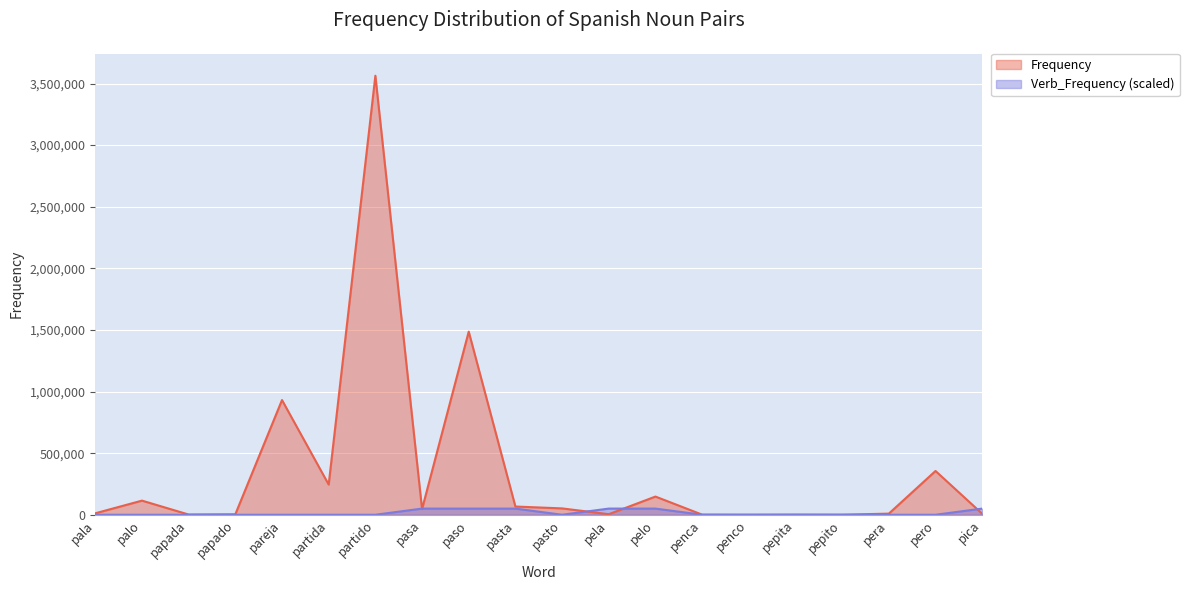

Reading right to left, what are all the values shown in this chart?

Frequency: 8064	355361	9086	471	1180	205	919	147588	4419	51528	66693	1486233	45905	3563242	244972	930990	3675	1746	114627	11874
Verb_Frequency: 50000	0	0	0	0	0	0	50000	50000	0	50000	50000	50000	0	0	0	0	0	0	0